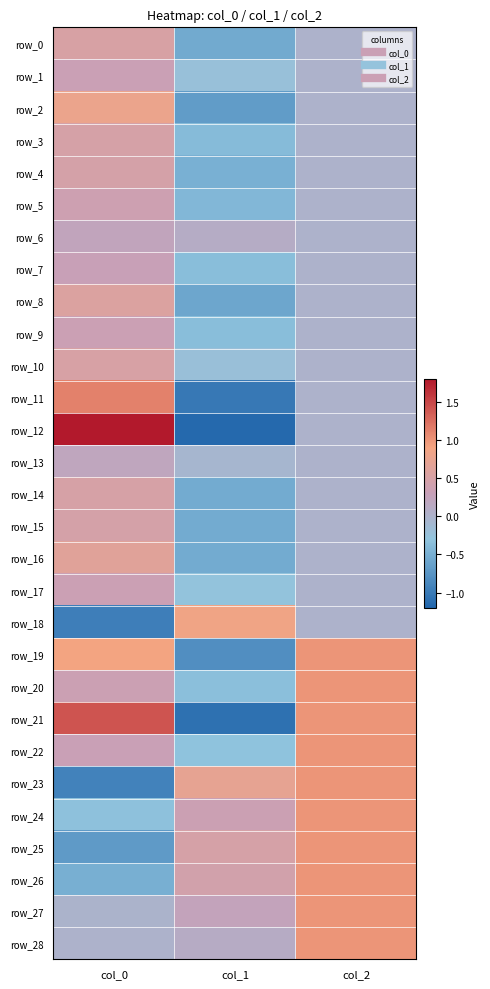

What is the difference between the row_12 values at col_1 and col_2?

1.2